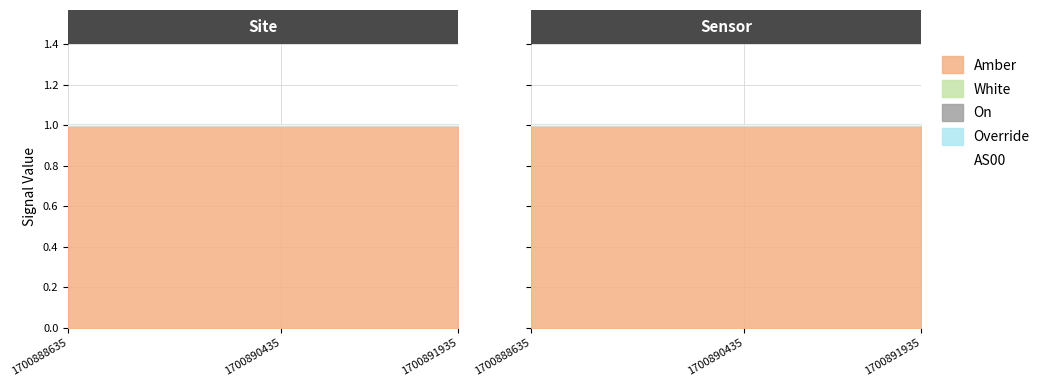

How many series are shown in this chart?

5